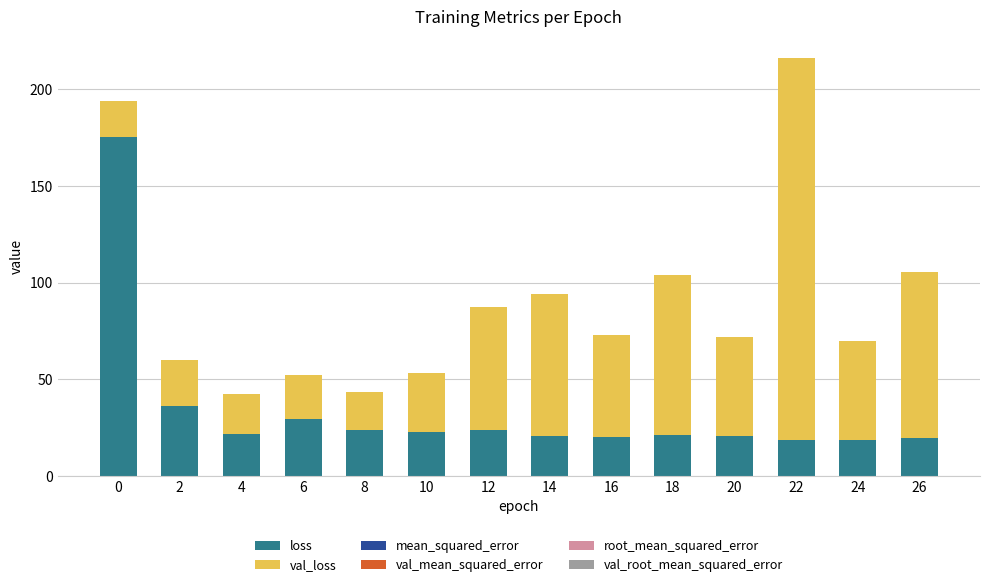

What is the highest value of the loss series?

175.2